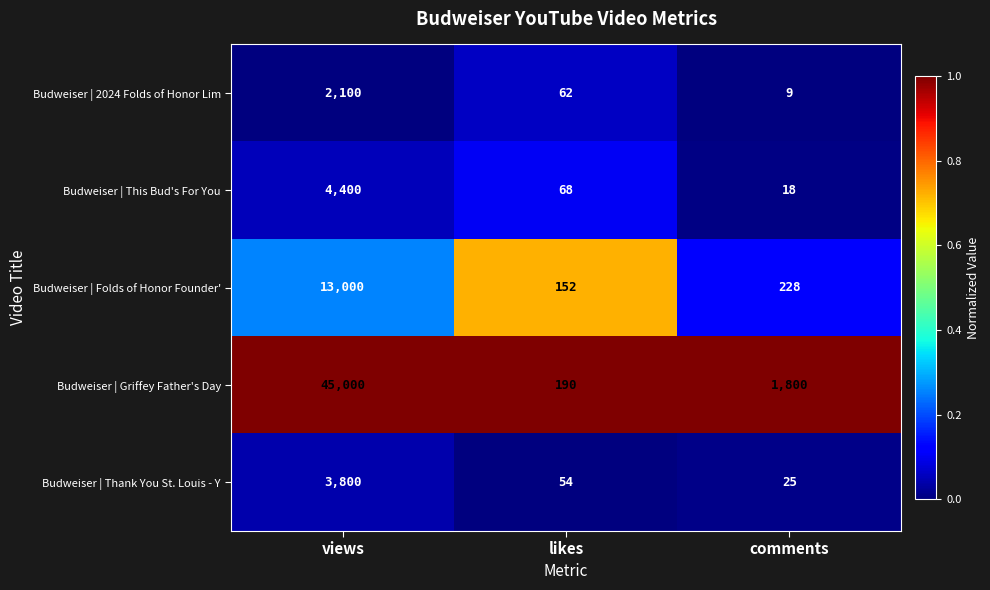

At which label is Budweiser | Folds of Honor Founder' closest to 6576?

comments